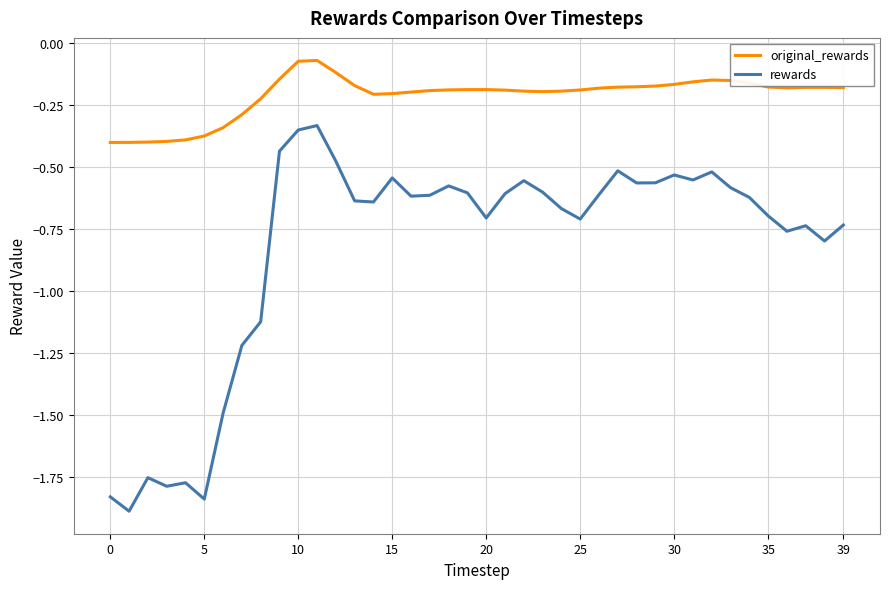

How many lines are shown in the chart?

2